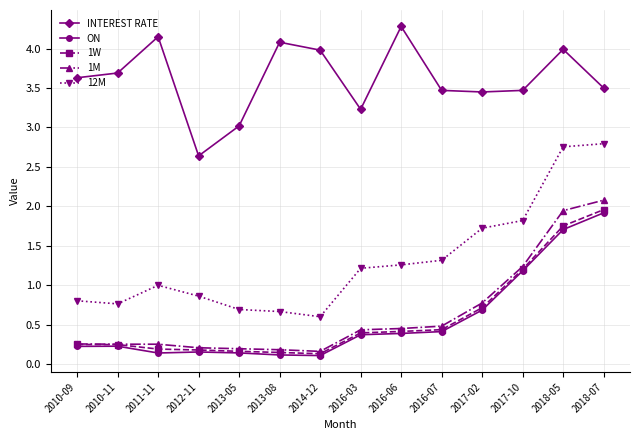

True or false: ON has a value of 1.9 at 2018-07.

True